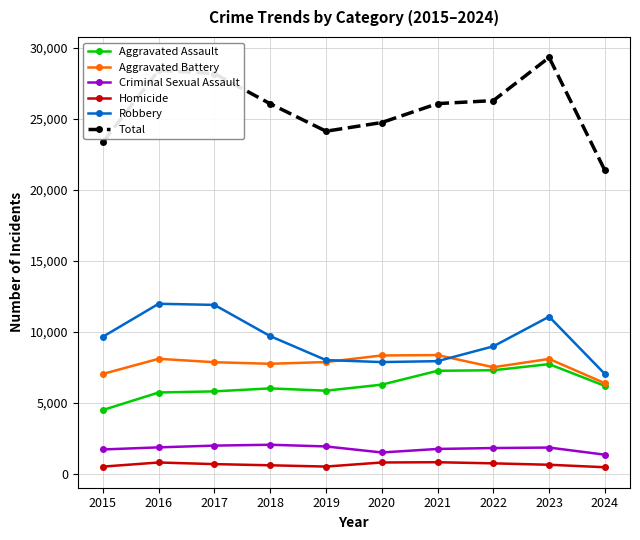

True or false: Homicide has more than 0 interior local peaks.

True